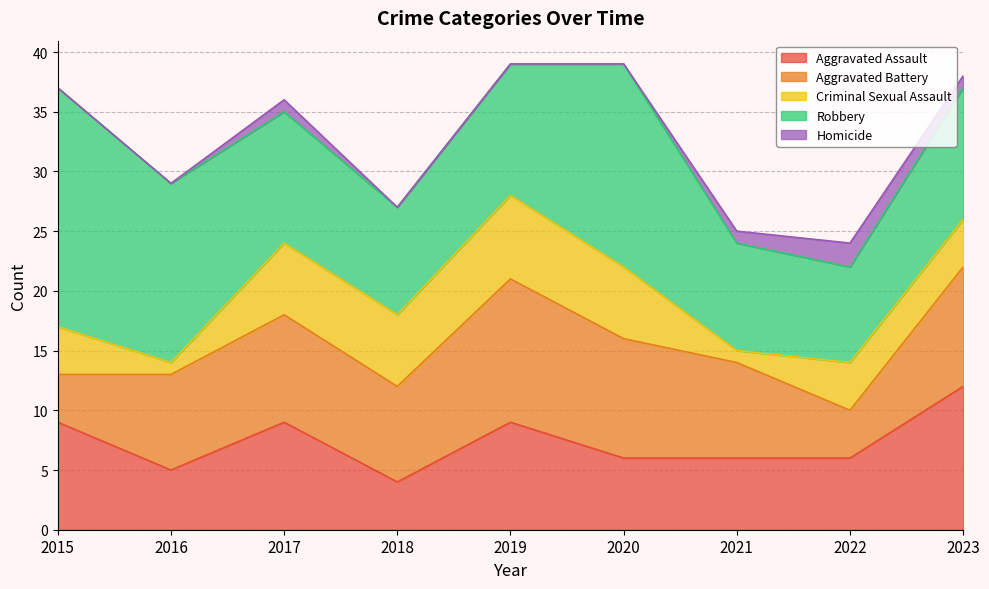

What are all the series names shown in the legend?

Aggravated Assault, Aggravated Battery, Criminal Sexual Assault, Robbery, Homicide